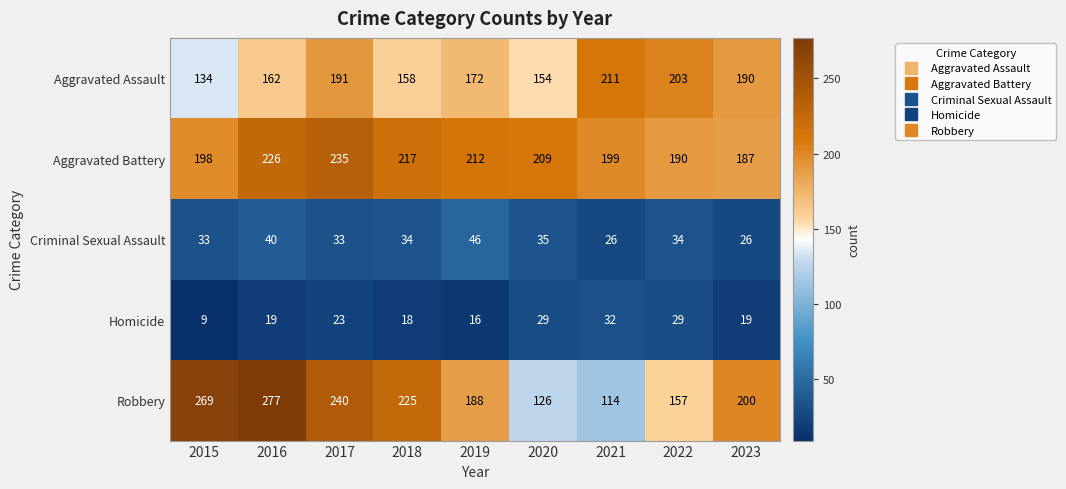

The Homicide series shows 4 at 2018. True or false?

False